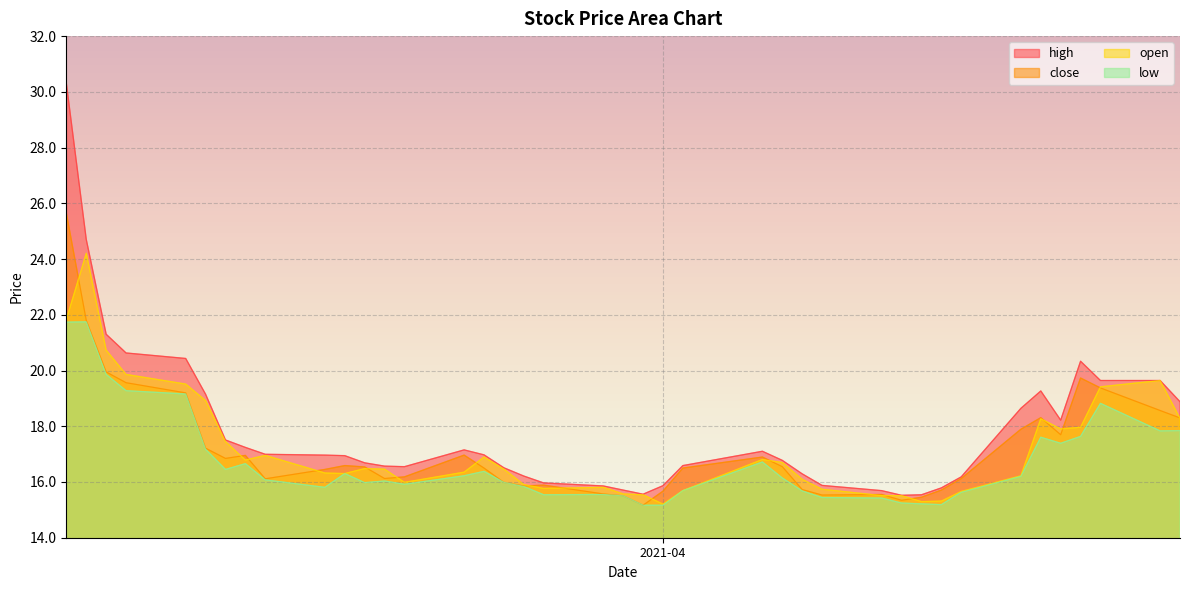

What is the lowest value of the high series?

15.5